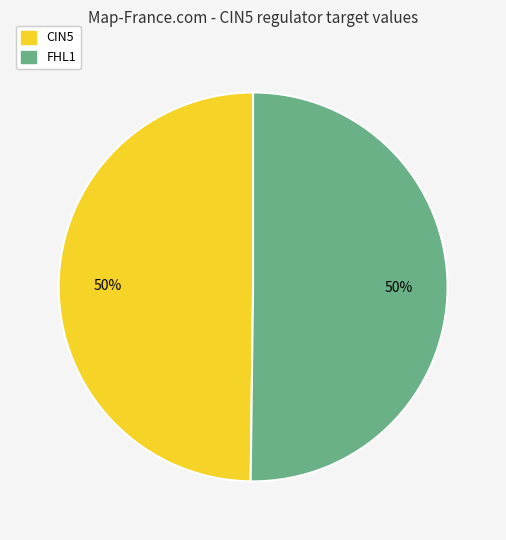

Count the number of slices in the pie.

2